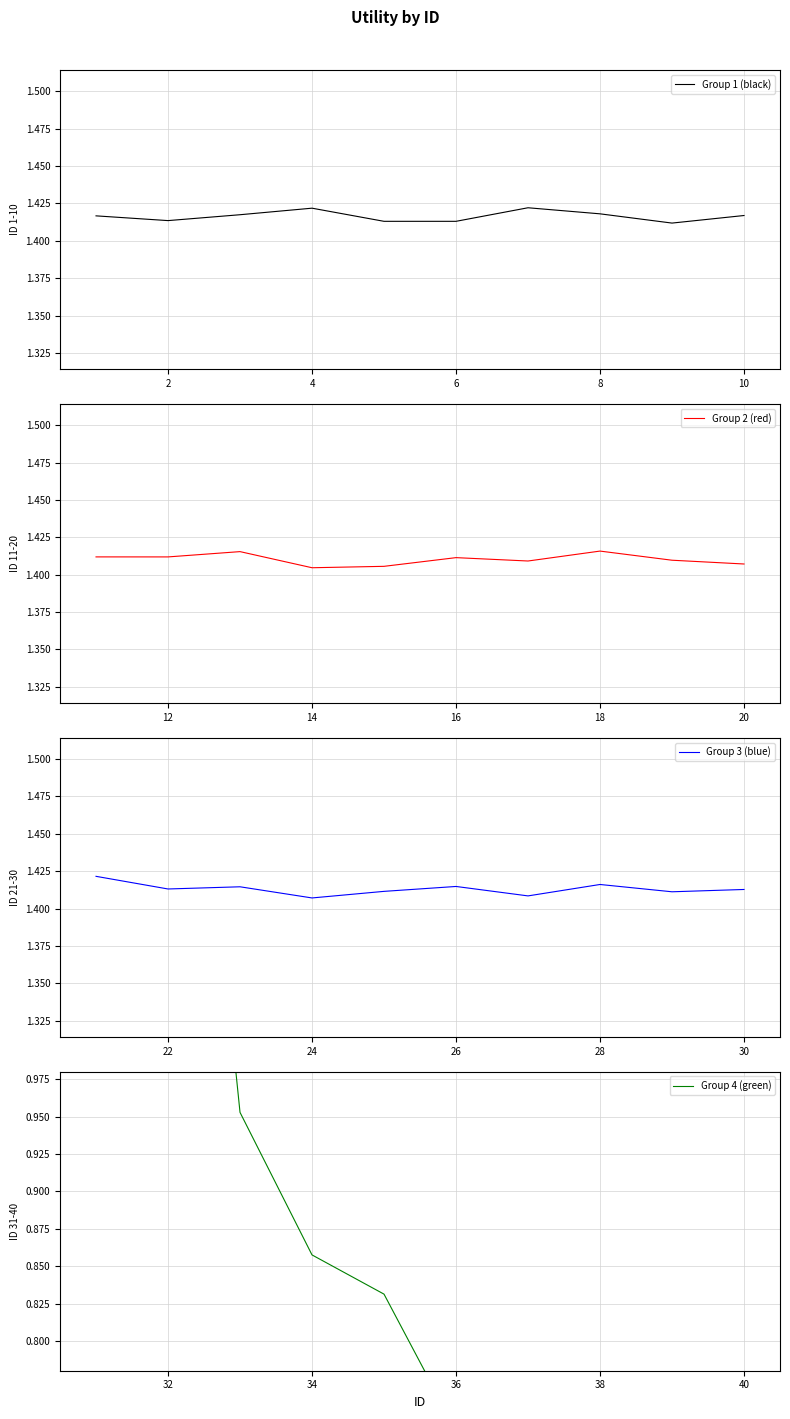

Count the Group 3 (blue) values in the range 1 to 2.

10